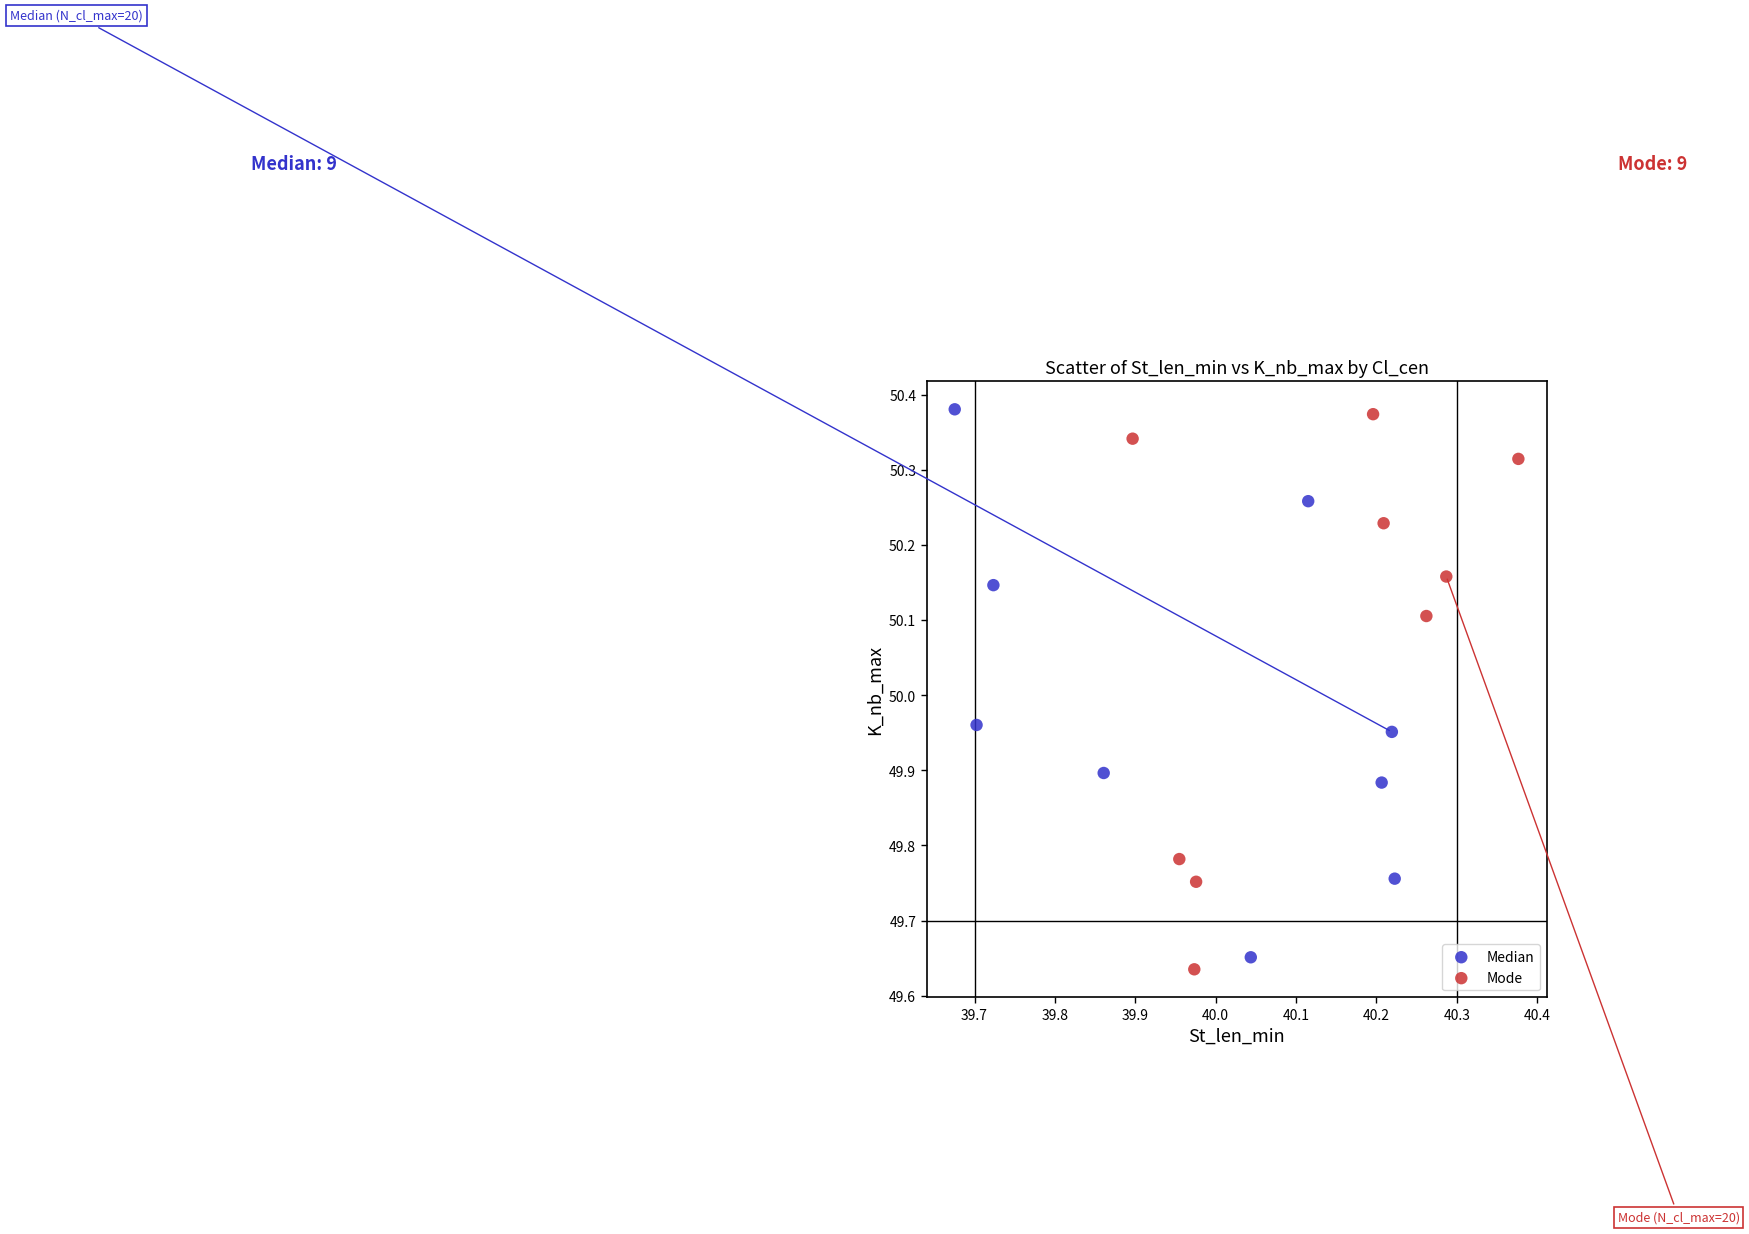

Which series has the widest spread of Y values?

Mode